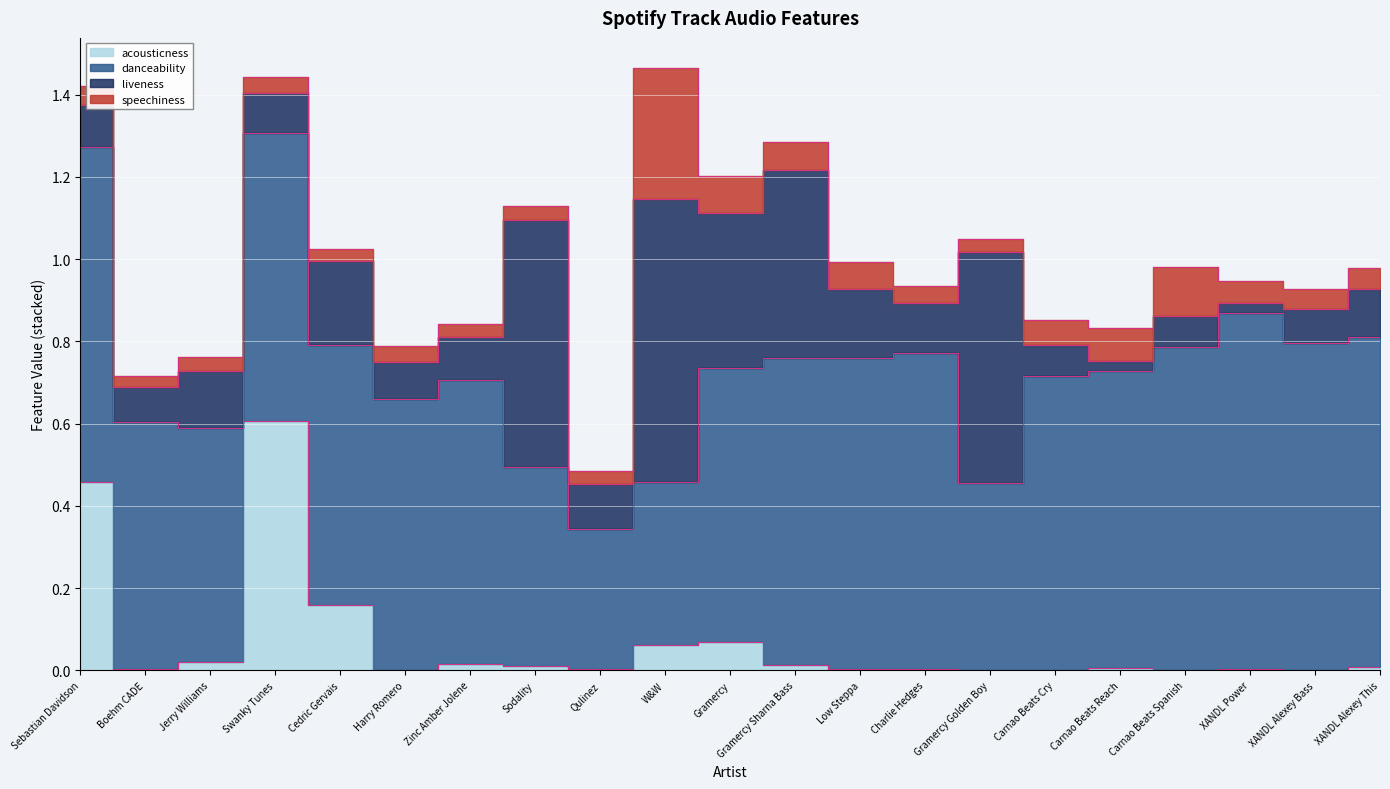

Reading left to right, extract all data points from this chart.

acousticness: Sebastian Davidson=0.5	Boehm CADE=0.0	Jerry Williams=0.0	Swanky Tunes=0.6	Cedric Gervais=0.2	Harry Romero=0.0	Zinc Amber Jolene=0.0	Sodality=0.0	Qulinez=0.0	W&W=0.1	Gramercy=0.1	Gramercy Sharna Bass=0.0	Low Steppa=0.0	Charlie Hedges=0.0	Gramercy Golden Boy=0.0	Carnao Beats Cry=0.0	Carnao Beats Reach=0.0	Carnao Beats Spanish=0.0	XANDL Power=0.0	XANDL Alexey Bass=0.0	XANDL Alexey This=0.0
danceability: Sebastian Davidson=0.8	Boehm CADE=0.6	Jerry Williams=0.6	Swanky Tunes=0.7	Cedric Gervais=0.6	Harry Romero=0.7	Zinc Amber Jolene=0.7	Sodality=0.5	Qulinez=0.3	W&W=0.4	Gramercy=0.7	Gramercy Sharna Bass=0.7	Low Steppa=0.8	Charlie Hedges=0.8	Gramercy Golden Boy=0.5	Carnao Beats Cry=0.7	Carnao Beats Reach=0.7	Carnao Beats Spanish=0.8	XANDL Power=0.9	XANDL Alexey Bass=0.8	XANDL Alexey This=0.8
liveness: Sebastian Davidson=0.1	Boehm CADE=0.1	Jerry Williams=0.1	Swanky Tunes=0.1	Cedric Gervais=0.2	Harry Romero=0.1	Zinc Amber Jolene=0.1	Sodality=0.6	Qulinez=0.1	W&W=0.7	Gramercy=0.4	Gramercy Sharna Bass=0.5	Low Steppa=0.2	Charlie Hedges=0.1	Gramercy Golden Boy=0.6	Carnao Beats Cry=0.1	Carnao Beats Reach=0.0	Carnao Beats Spanish=0.1	XANDL Power=0.0	XANDL Alexey Bass=0.1	XANDL Alexey This=0.1
speechiness: Sebastian Davidson=0.0	Boehm CADE=0.0	Jerry Williams=0.0	Swanky Tunes=0.0	Cedric Gervais=0.0	Harry Romero=0.0	Zinc Amber Jolene=0.0	Sodality=0.0	Qulinez=0.0	W&W=0.3	Gramercy=0.1	Gramercy Sharna Bass=0.1	Low Steppa=0.1	Charlie Hedges=0.0	Gramercy Golden Boy=0.0	Carnao Beats Cry=0.1	Carnao Beats Reach=0.1	Carnao Beats Spanish=0.1	XANDL Power=0.1	XANDL Alexey Bass=0.0	XANDL Alexey This=0.1